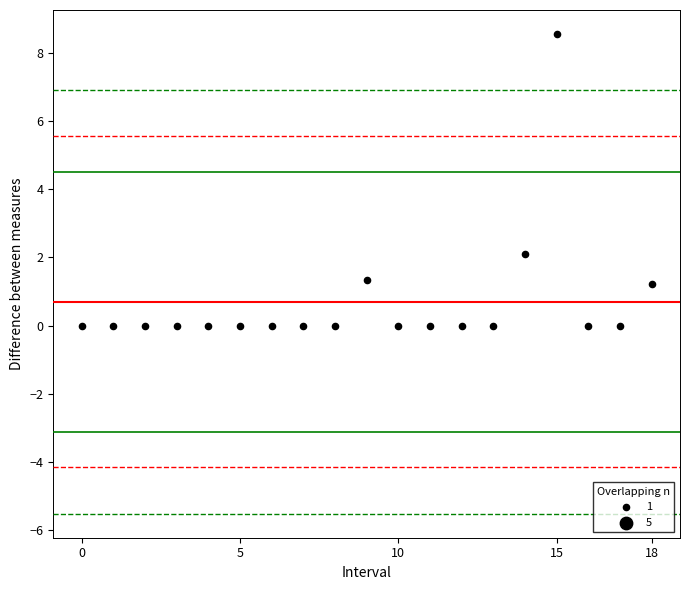

What Y value in the scatter plot is closest to 4?

2.1